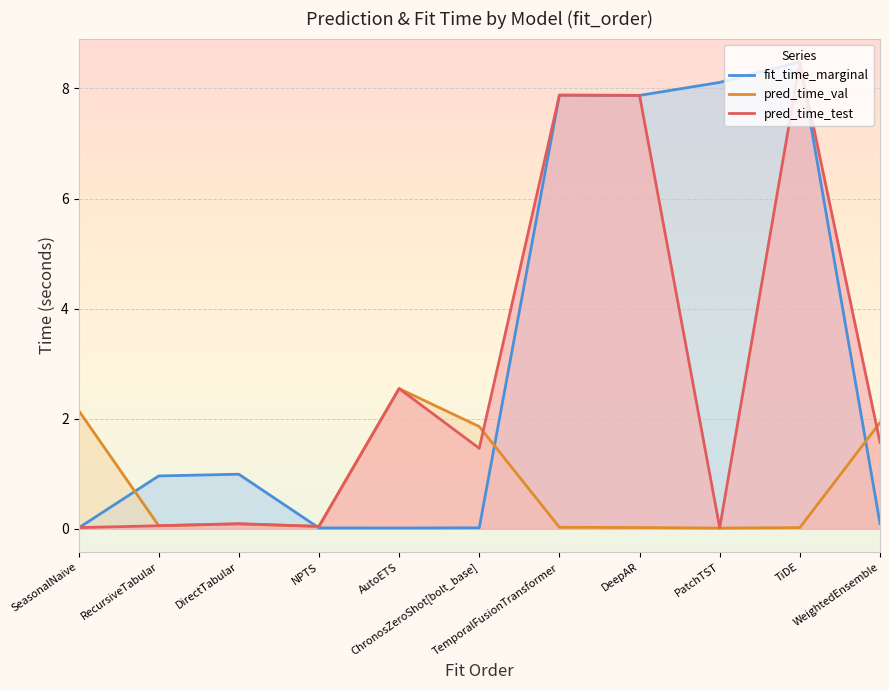

At which label does pred_time_test reach its minimum?

PatchTST